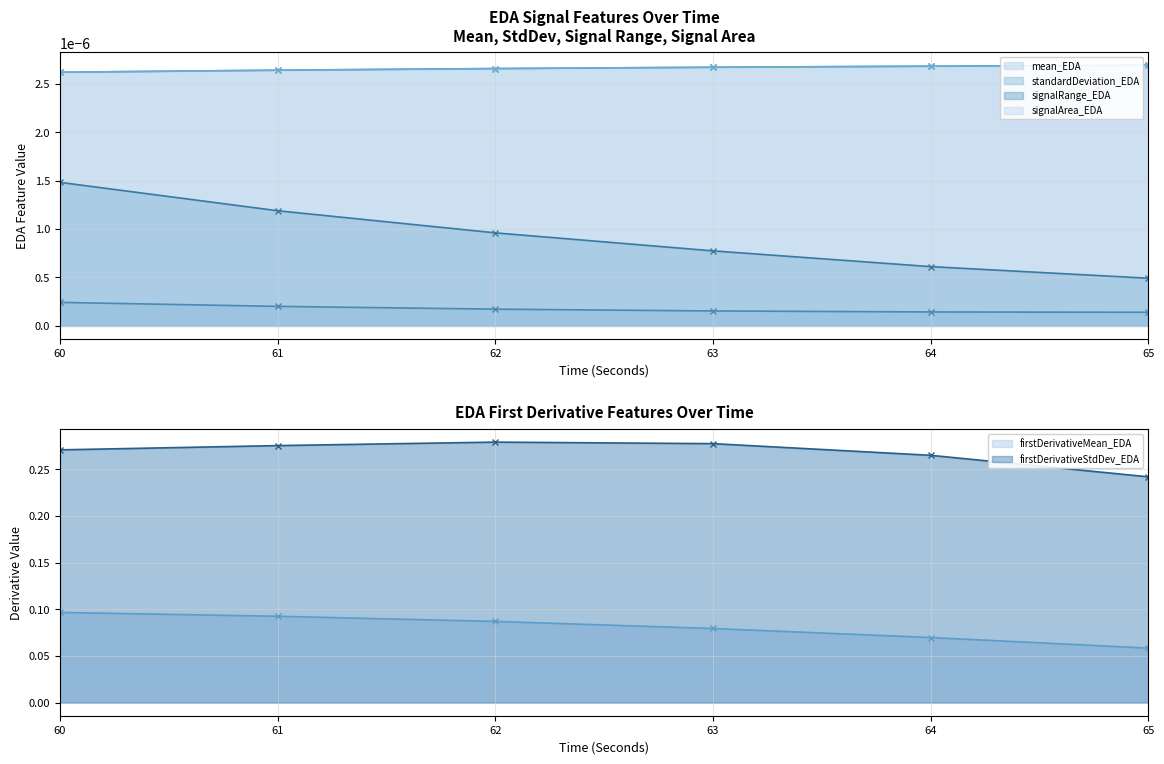

Does the chart display data point markers on the line(s)?

Yes